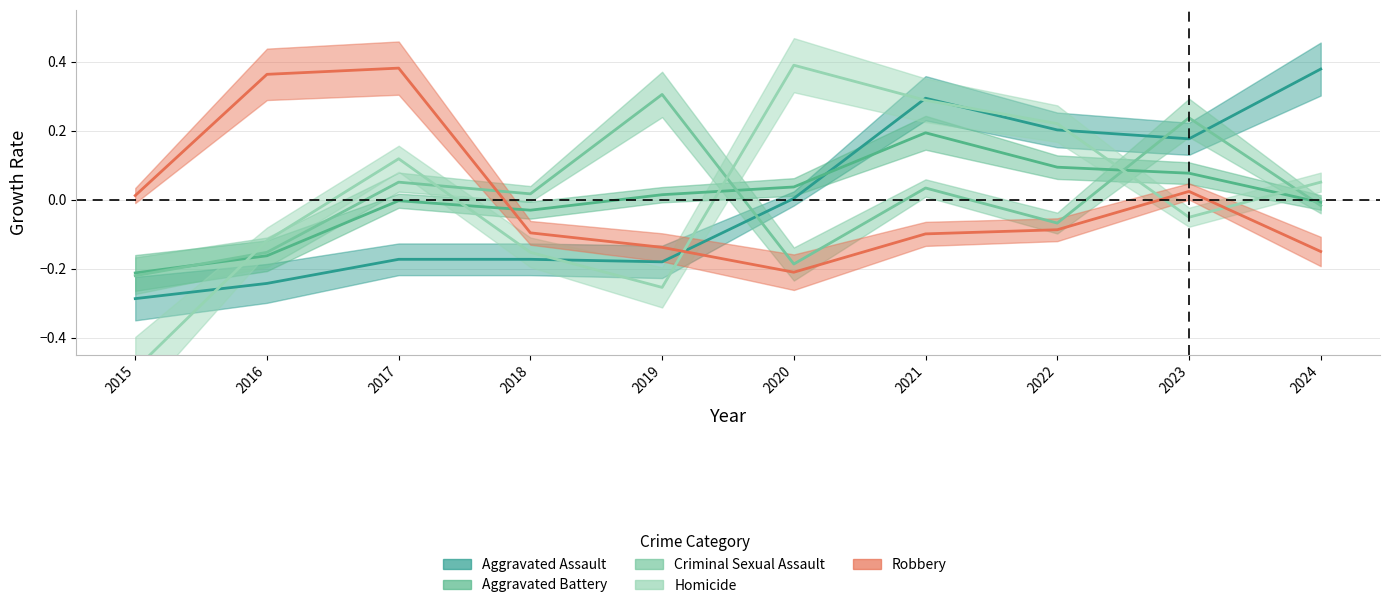

At which category does Robbery reach its first local valley?

2020